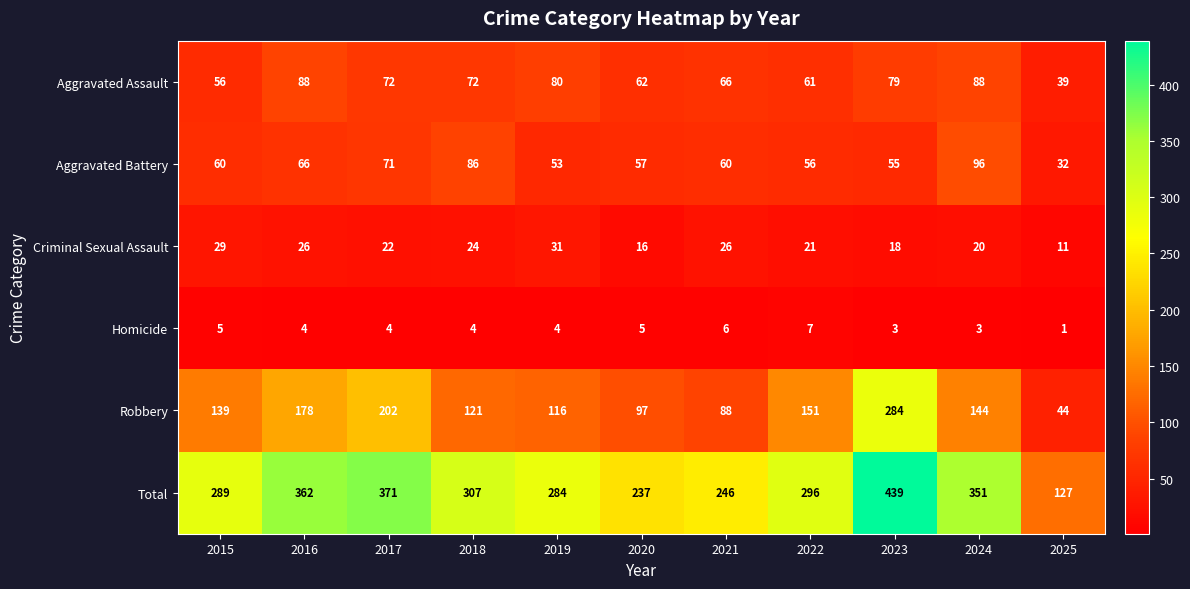

Is the value of Total at 2019 greater than the value of Criminal Sexual Assault at 2022?

Yes